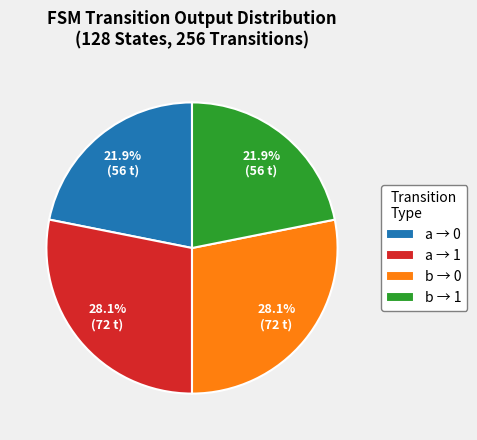

What is the total percentage of b → 0 and a → 1?

56.2%